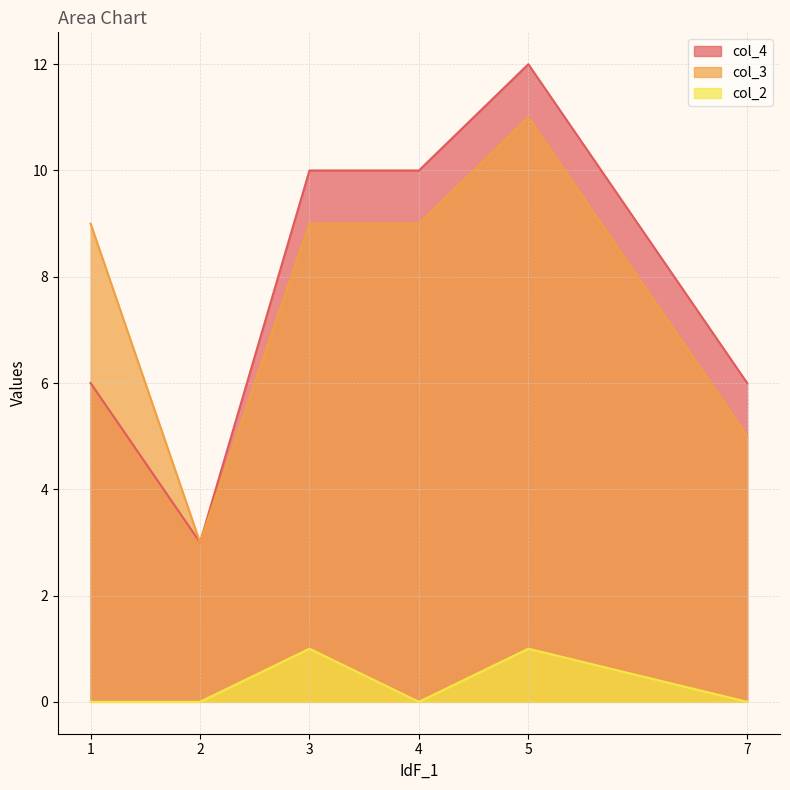

What is the value of the col_4 point at the 4th from the left?

10